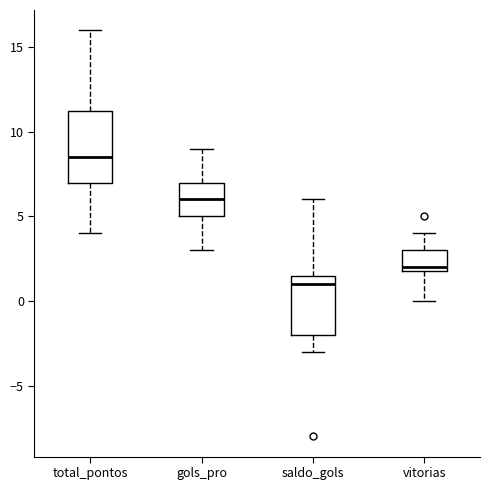

Reading left to right, transcribe this box plot: for each box, give where its median line is, the range the box spans, and where its two whiskers end, as read against the y-axis. The values are not printed on the chart, so give them approximately, as read against the axis.

total_pontos: median 8.5, box 7.0 to 11.5, whiskers 4.0 to 16.0
gols_pro: median 6.0, box 5.0 to 7.0, whiskers 3.0 to 9.0
saldo_gols: median 1.0, box -2.0 to 1.5, whiskers -3.0 to 6.0
vitorias: median 2.0 (just above the box's lower edge), box 2.0 to 3.0, whiskers 0.0 to 4.0